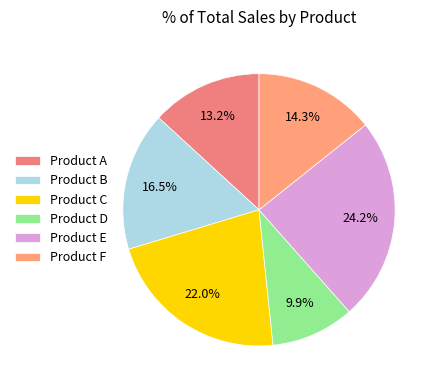

True or false: Product D accounts for 21% of the total.

False